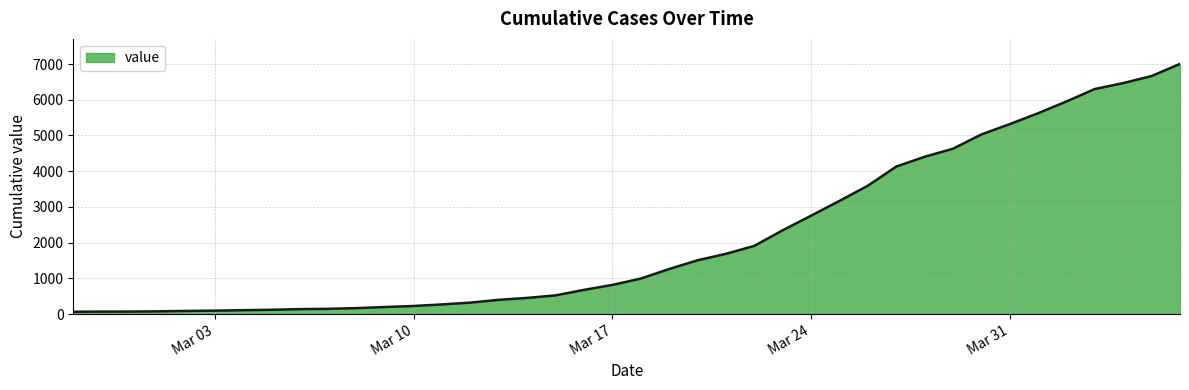

What is the difference between the maximum and minimum values?

6939